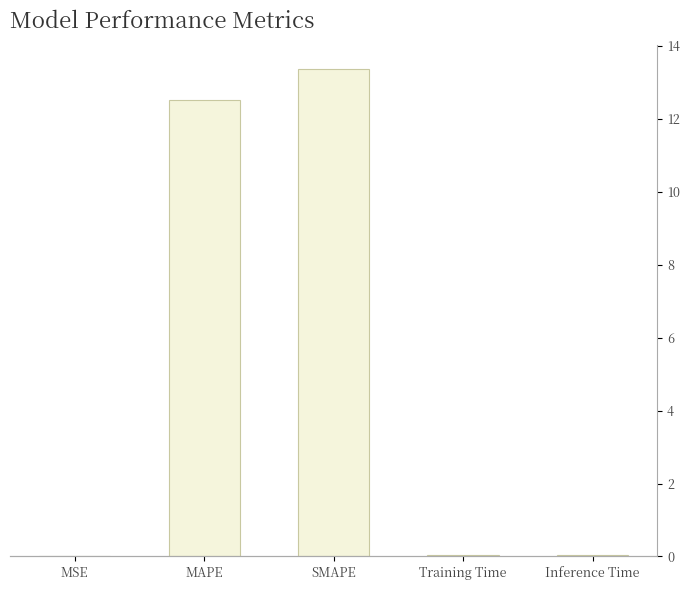

True or false: the data shows 9.0 at SMAPE.

False